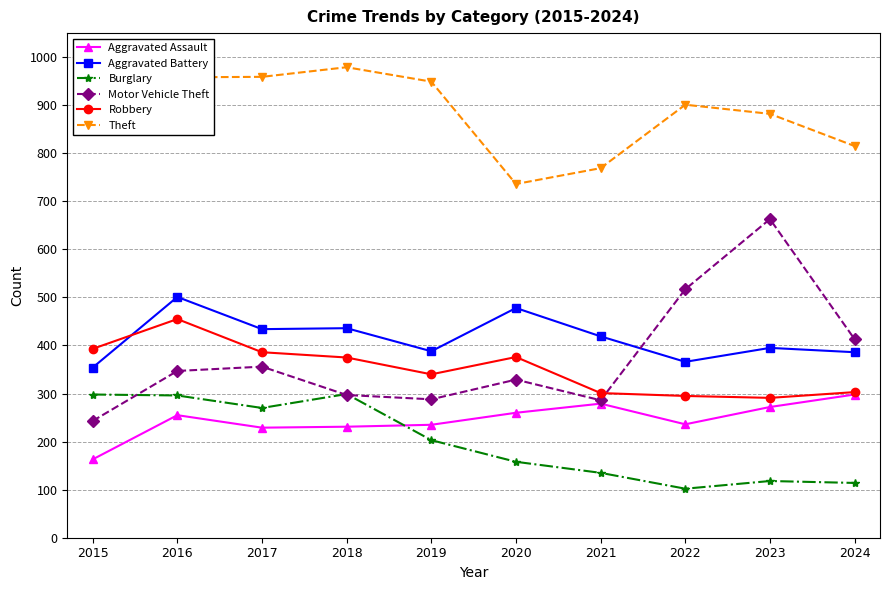

True or false: Aggravated Assault and Theft cross at least once.

False